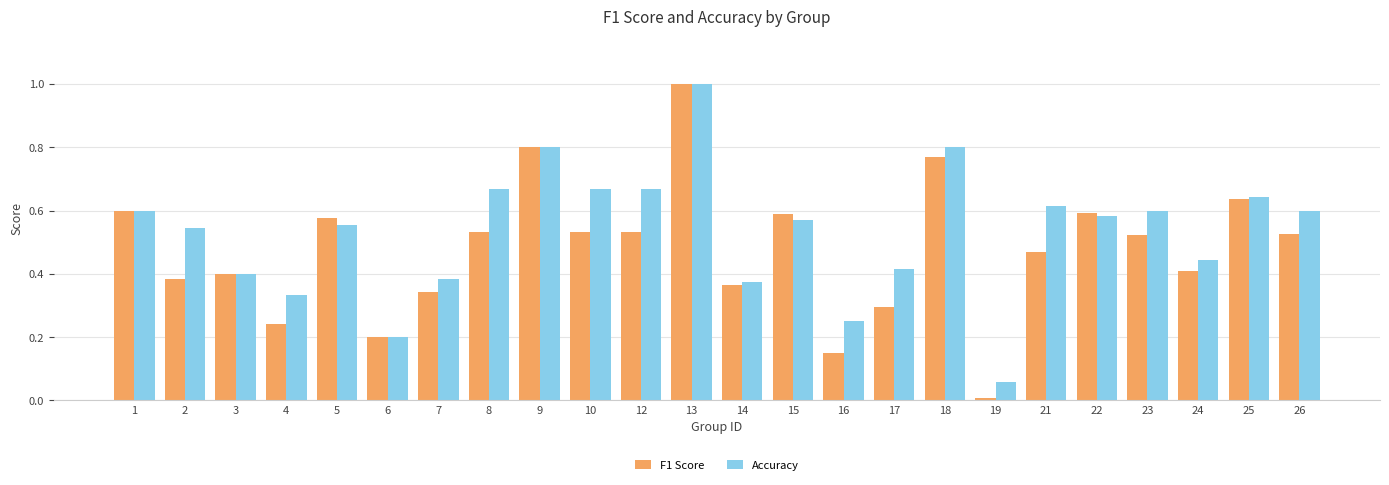

At which category is the sum across all series the highest?

13